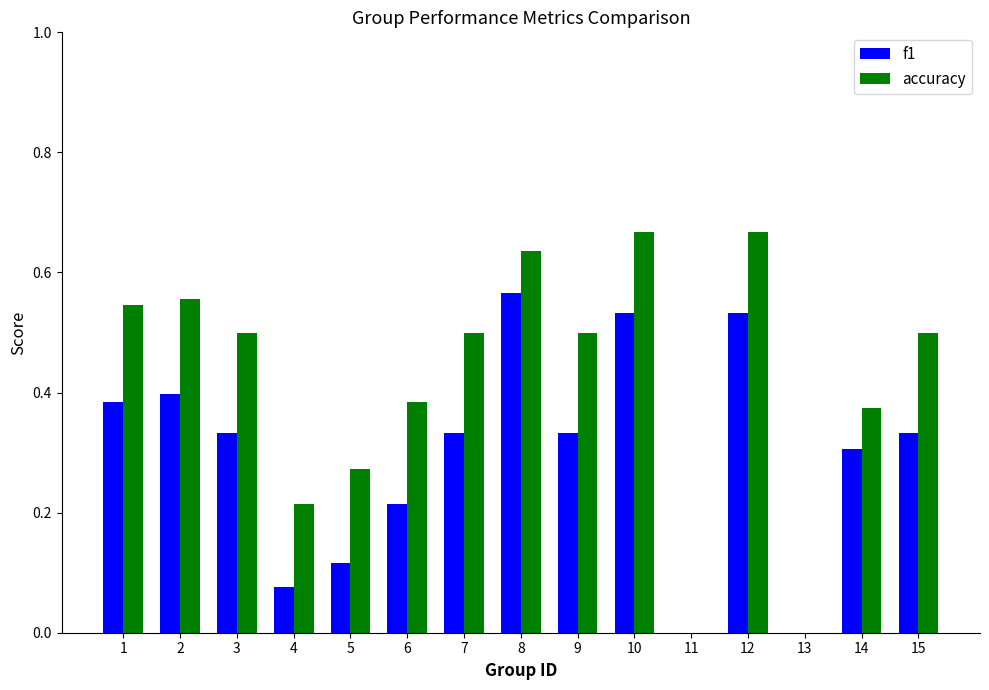

What is the sum of all f1 values?

4.5